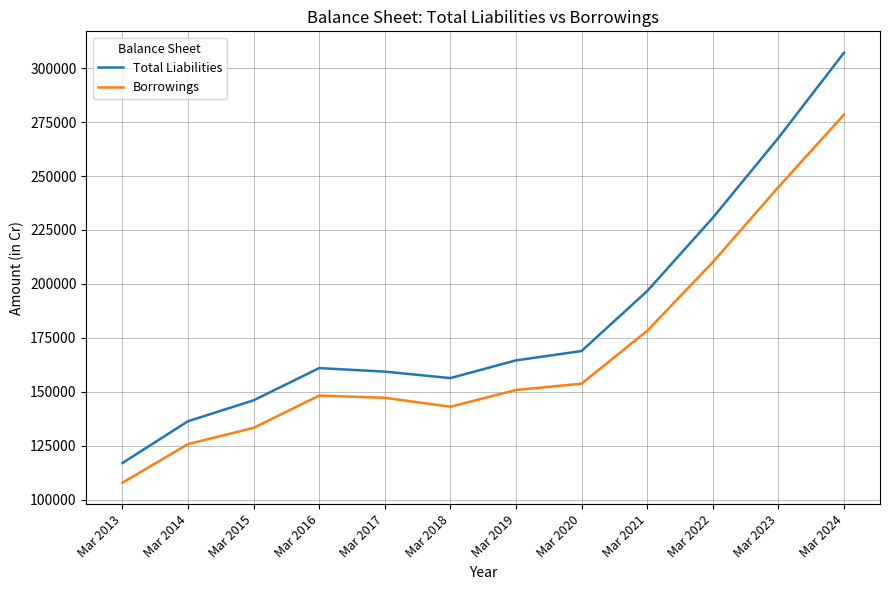

Is it true that Total Liabilities equals 53986 at Mar 2020?

False